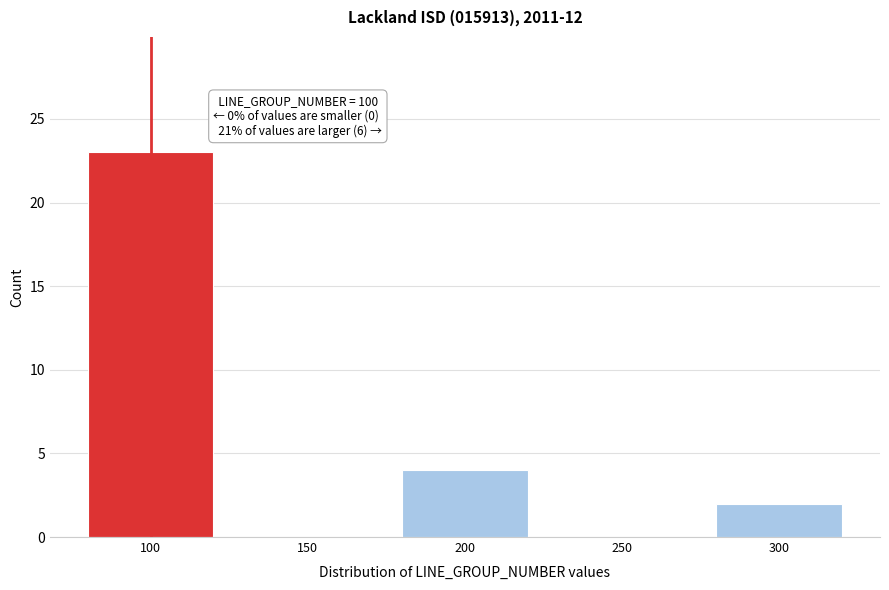

Reading right to left, extract all data points from this chart.

300=2	250=0	200=4	150=0	100=23